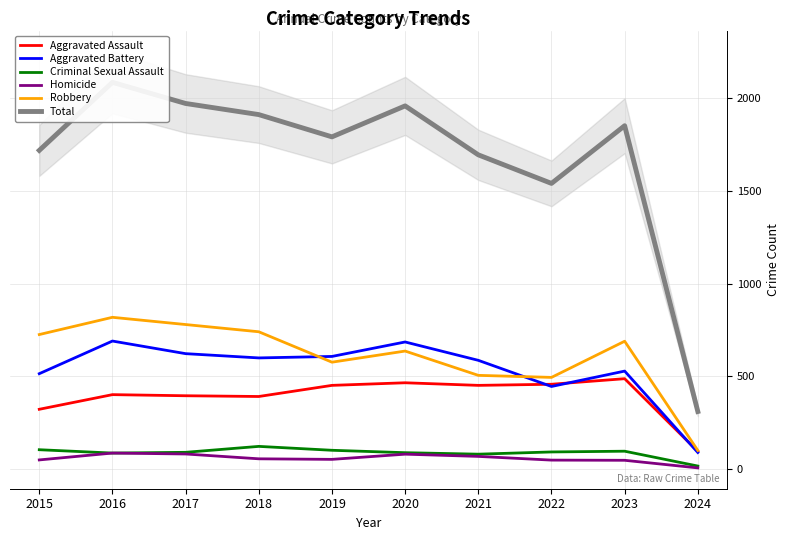

Which series has the widest spread of values?

Total